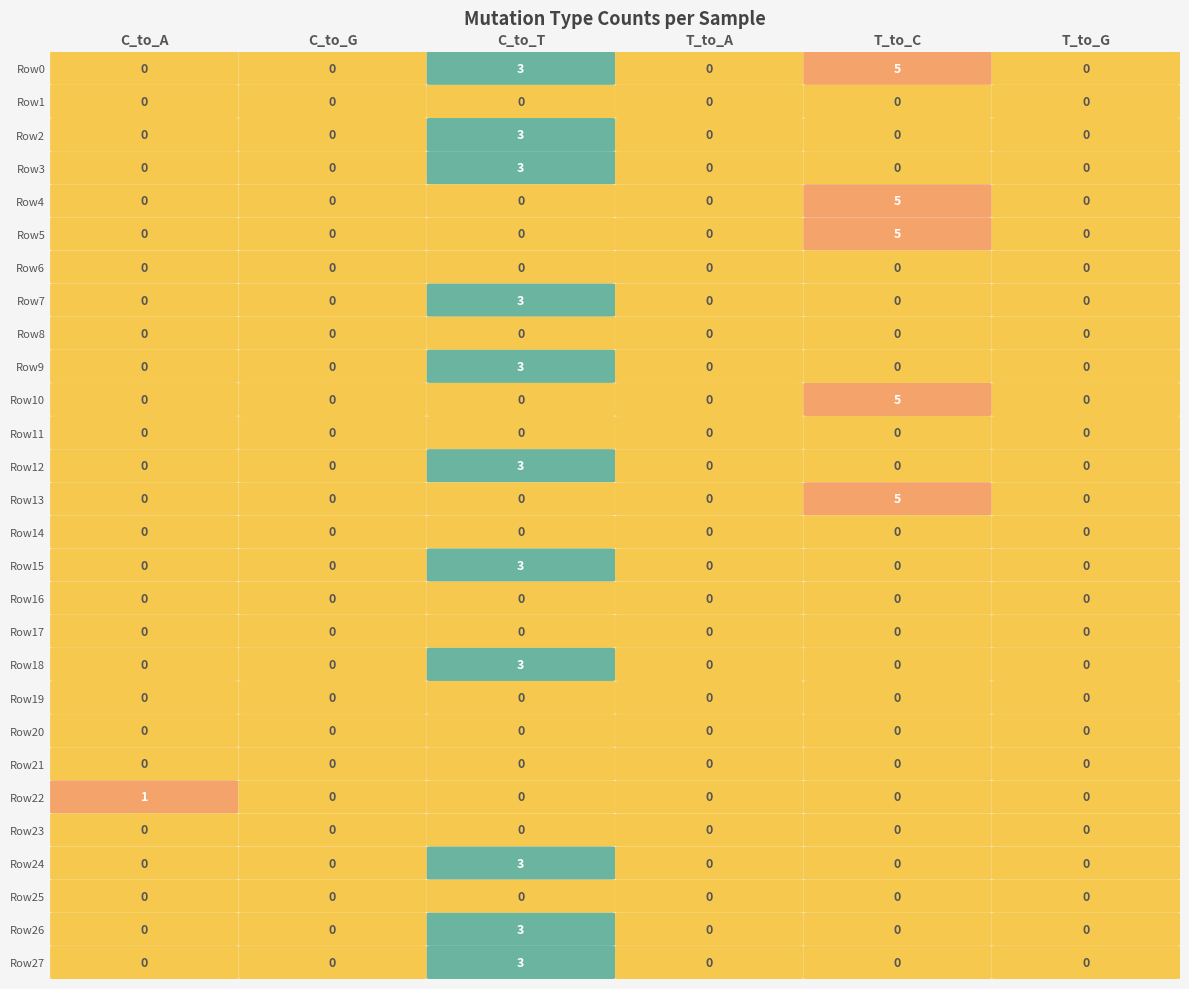

Rank the categories by Row5 value from highest to lowest.

4, 0, 1, 2, 3, 5